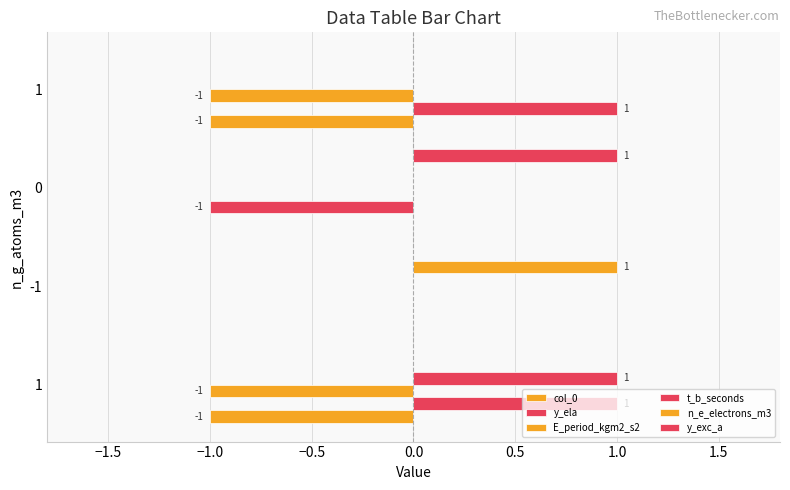

How many categories are shown in the chart?

4